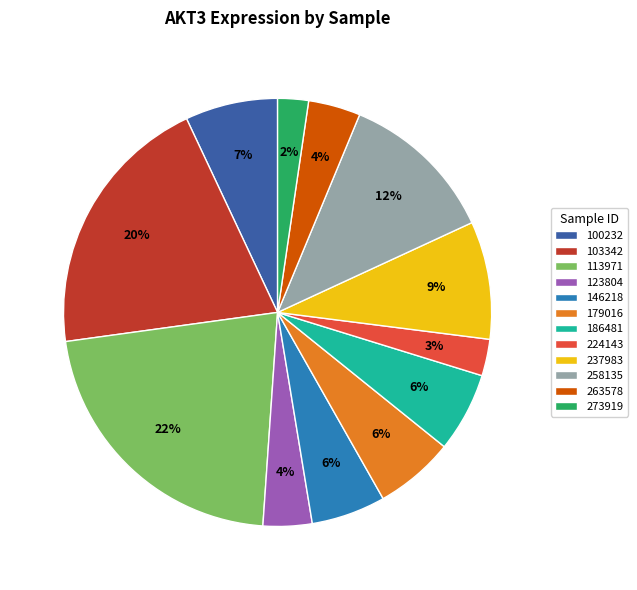

Which has a higher value, 273919 or 123804?

123804